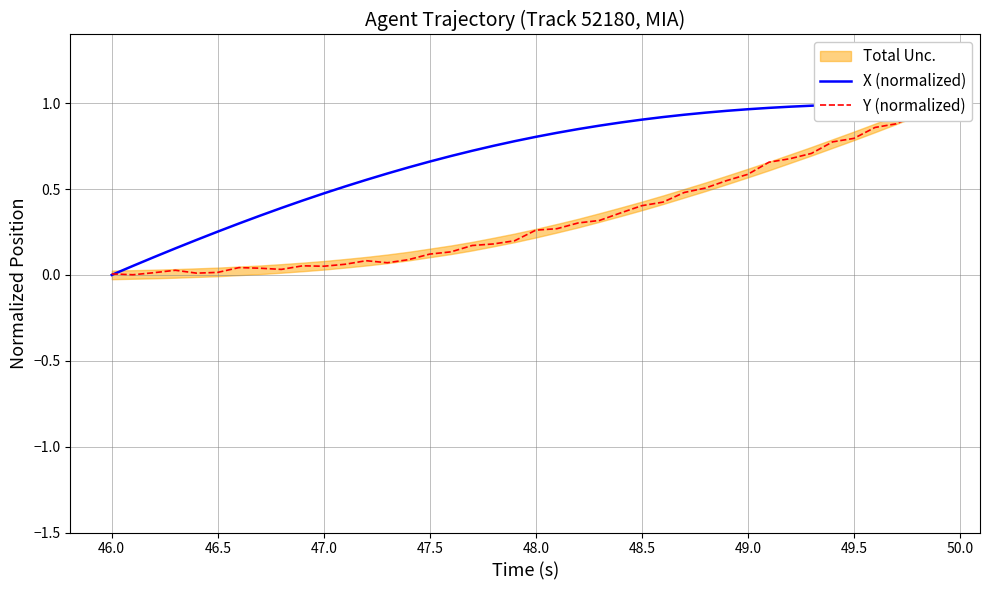

After their last crossing, which series has the higher values: X (normalized) or Y (normalized)?

Y (normalized)